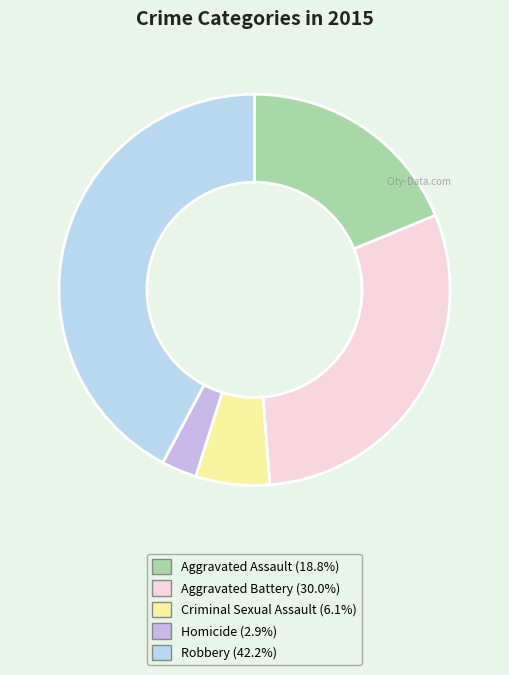

Is there a majority slice in this chart?

No